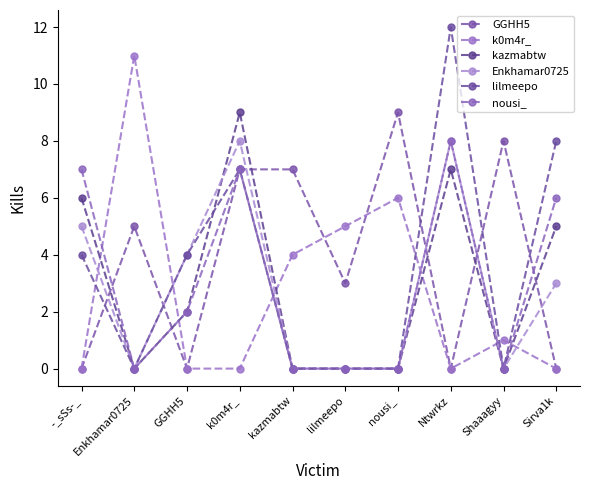

Which has a higher value, lilmeepo or Sirva1k?

lilmeepo